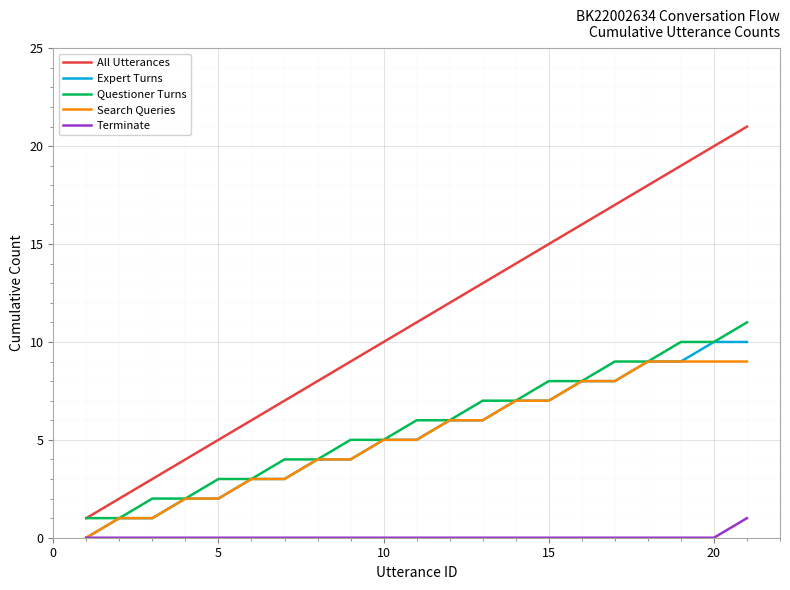

What is the greatest value displayed?

21